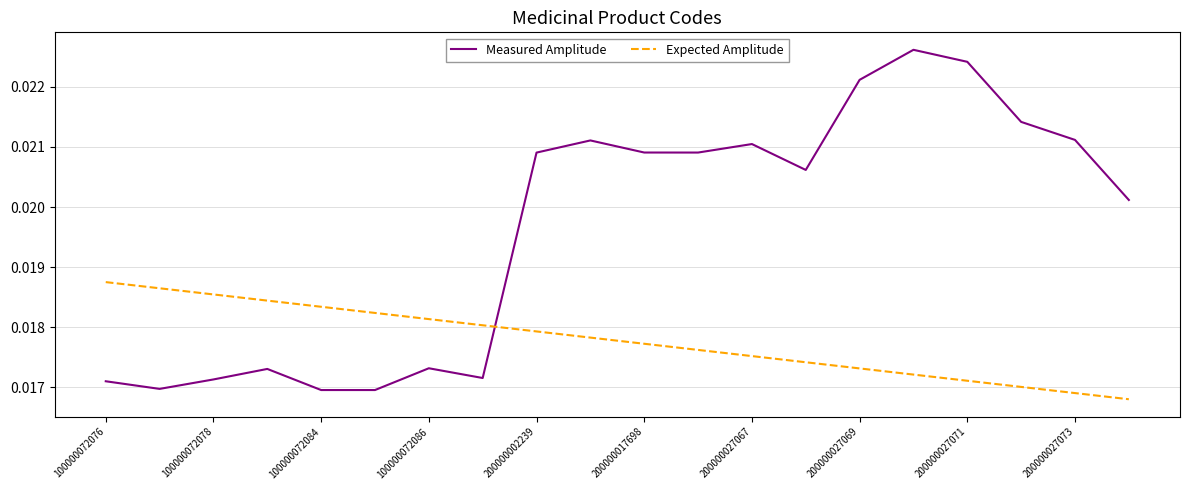

How many times do Measured Amplitude and Expected Amplitude cross each other?

1